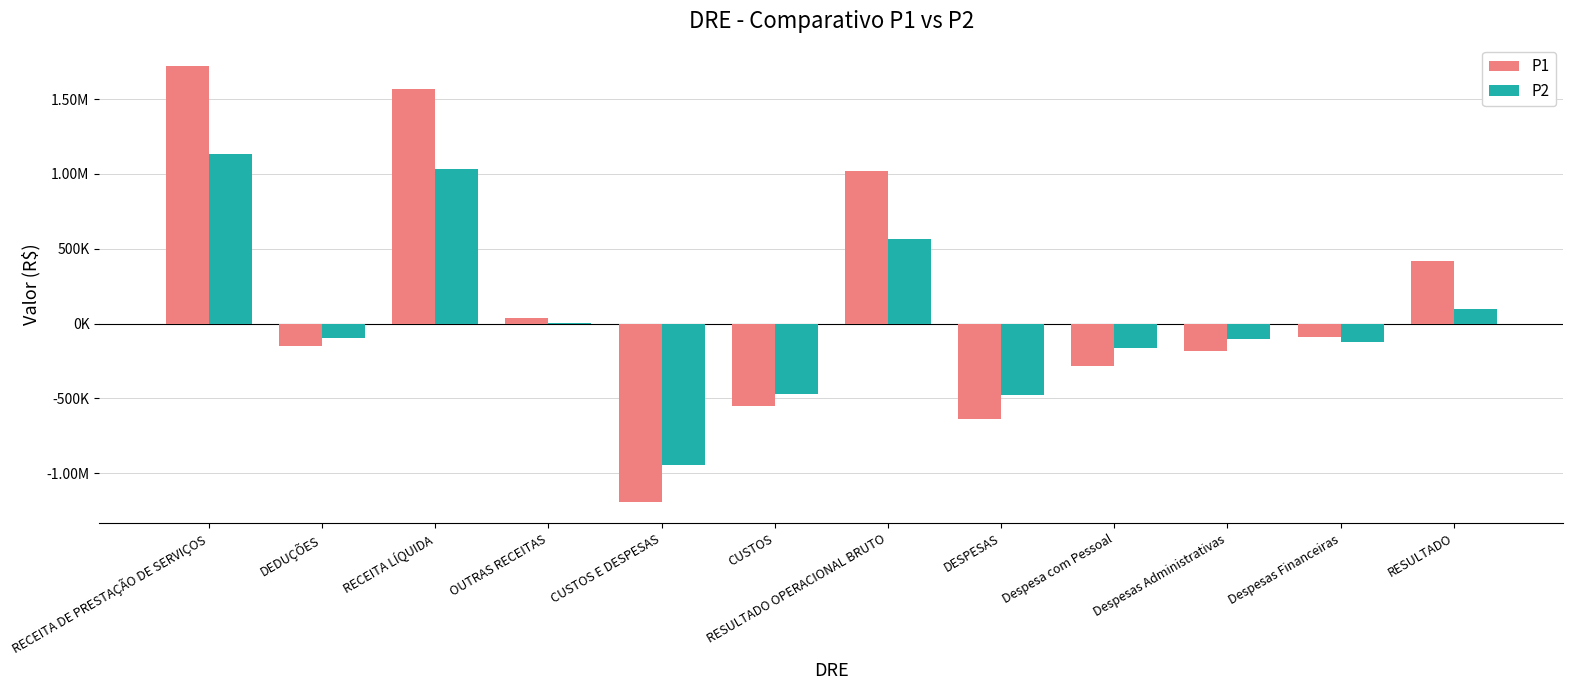

Reading left to right, extract all data points from this chart.

P1: RECEITA DE PRESTAÇÃO DE SERVIÇOS=1719144.7	DEDUÇÕES=-148706.0	RECEITA LÍQUIDA=1570438.7	OUTRAS RECEITAS=36771.9	CUSTOS E DESPESAS=-1189373.0	CUSTOS=-550892.8	RESULTADO OPERACIONAL BRUTO=1019545.8	DESPESAS=-638480.2	Despesa com Pessoal=-282597.1	Despesas Administrativas=-180381.0	Despesas Financeiras=-90753.1	RESULTADO=417837.6
P2: RECEITA DE PRESTAÇÃO DE SERVIÇOS=1134278.0	DEDUÇÕES=-98563.1	RECEITA LÍQUIDA=1035714.9	OUTRAS RECEITAS=6650.3	CUSTOS E DESPESAS=-947734.5	CUSTOS=-472838.7	RESULTADO OPERACIONAL BRUTO=562876.2	DESPESAS=-474895.8	Despesa com Pessoal=-165320.6	Despesas Administrativas=-104897.8	Despesas Financeiras=-126201.6	RESULTADO=94630.7